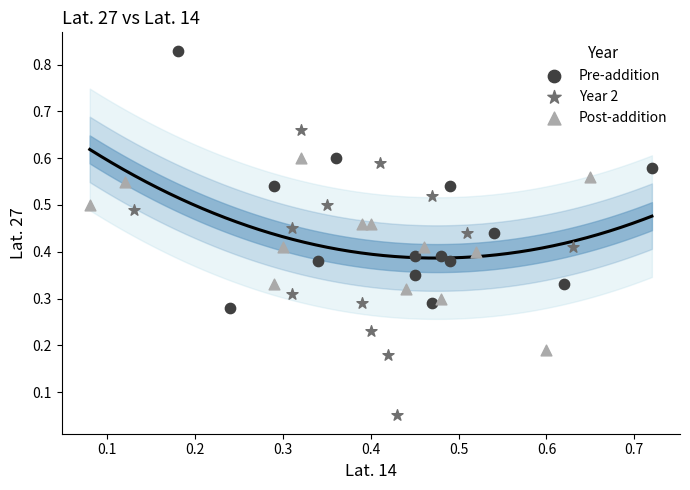

Which series contains the lowest Y value?

Year 2